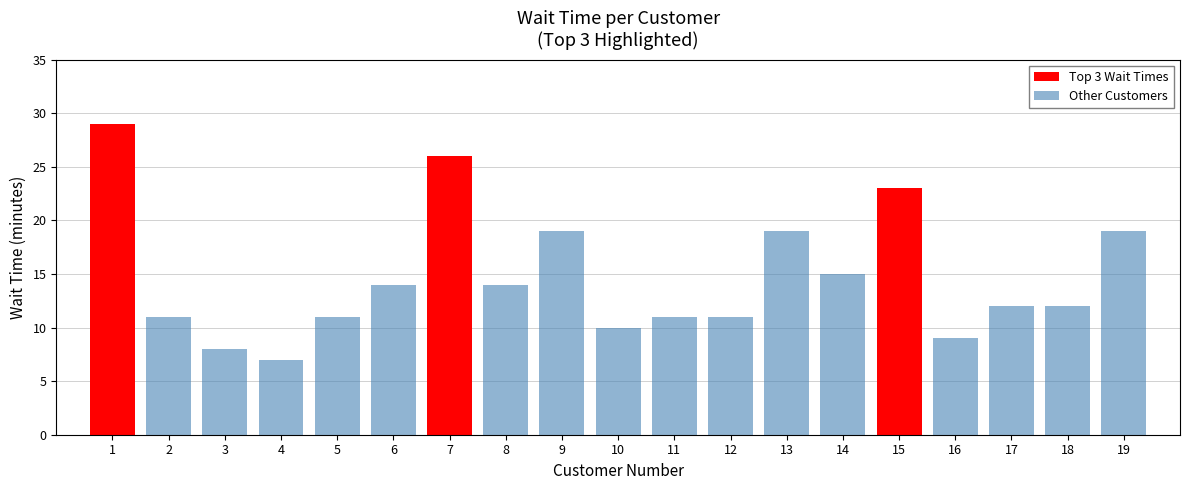

What is the average value?

15